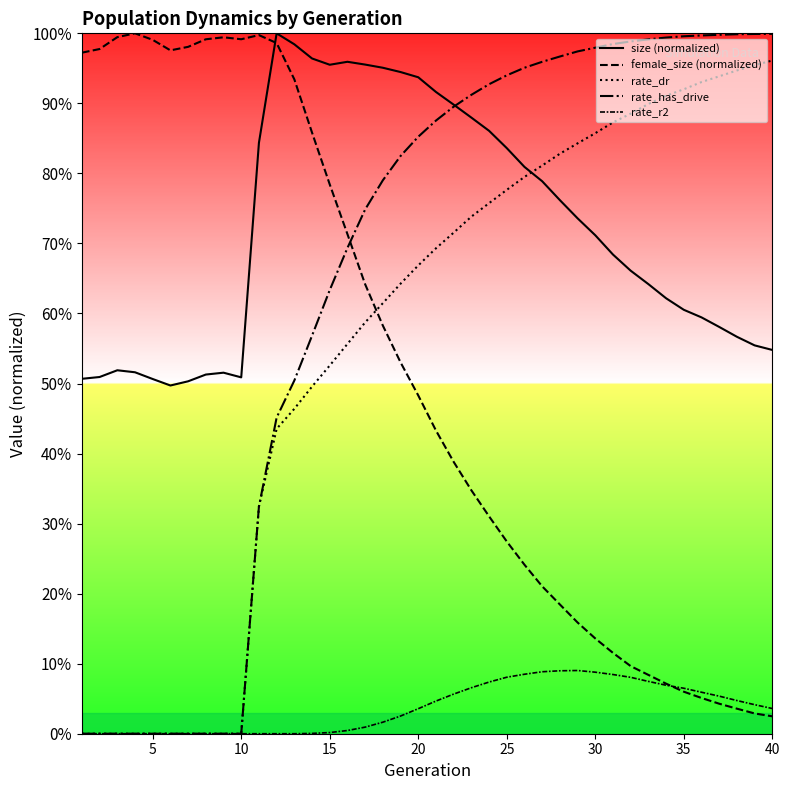

What is the difference between the second highest and second lowest values in the rate_has_drive series?

1.0